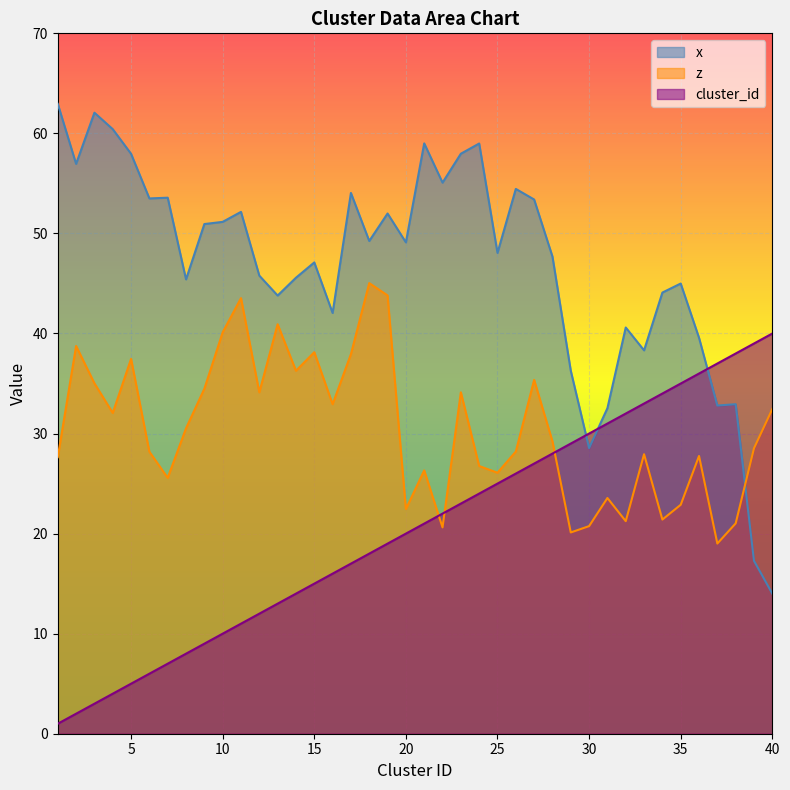

What is the spread (max minus min) of values at 36?

11.8